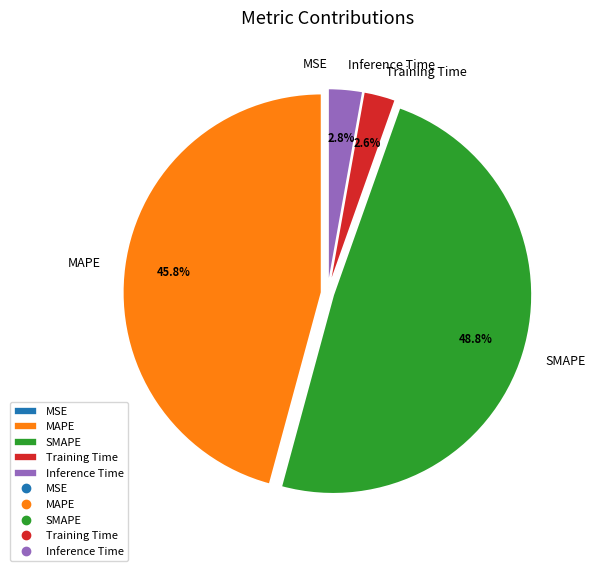

To the nearest percent, what percentage of the pie is MAPE?

46%